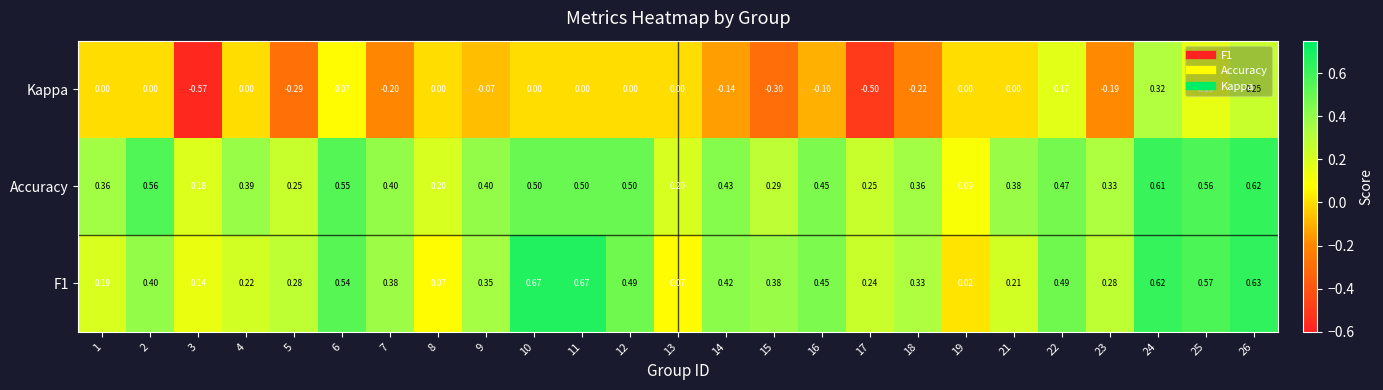

Which series changed the most between 12 and 22?

Kappa